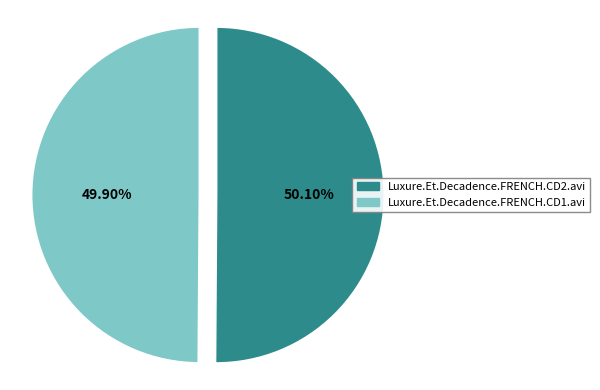

Does any single category account for the majority?

Yes